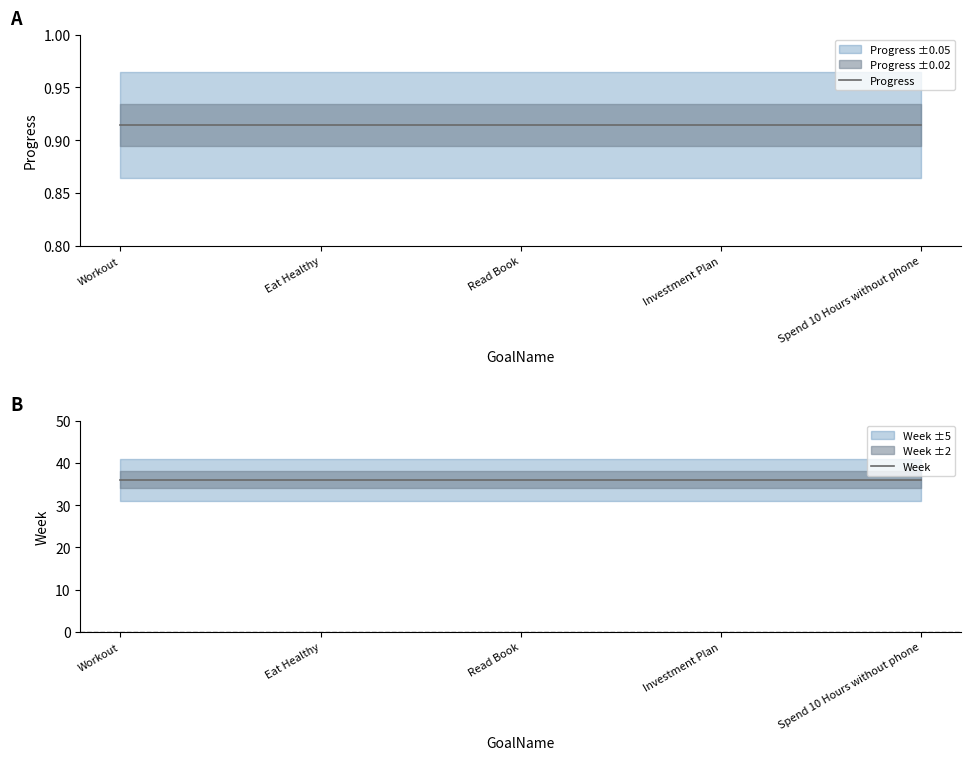

Does the chart have visible grid lines?

No